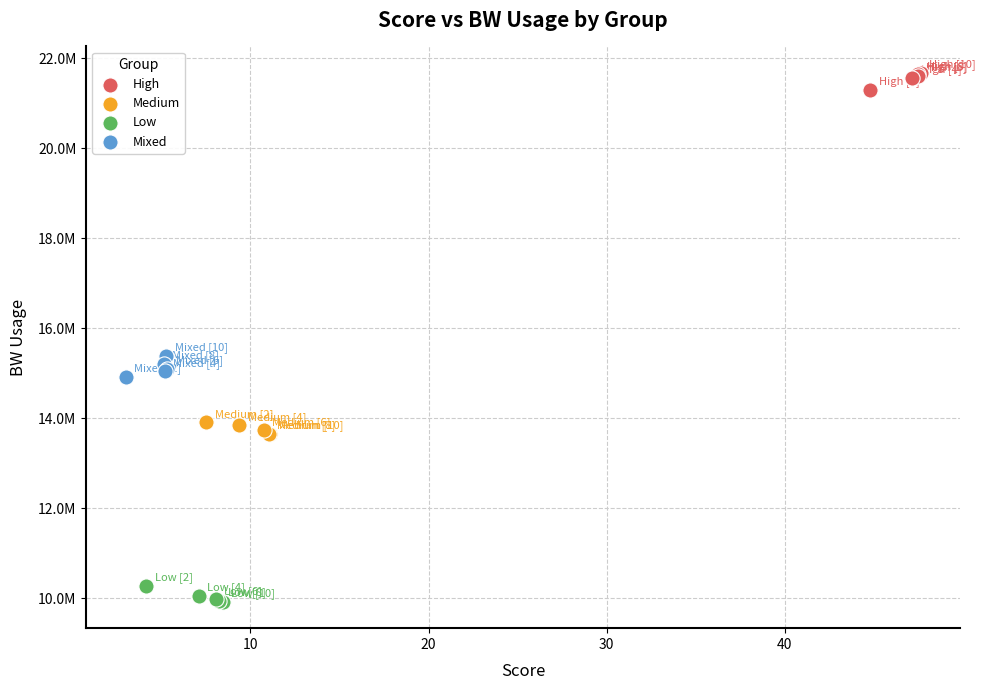

Which series contains the lowest Y value?

Low